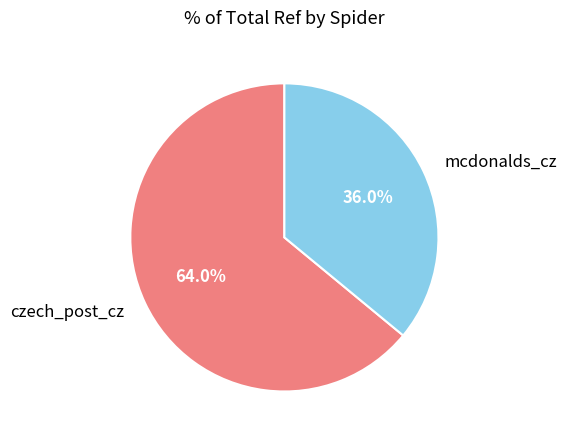

What portion of the pie excludes czech_post_cz?

36.0%